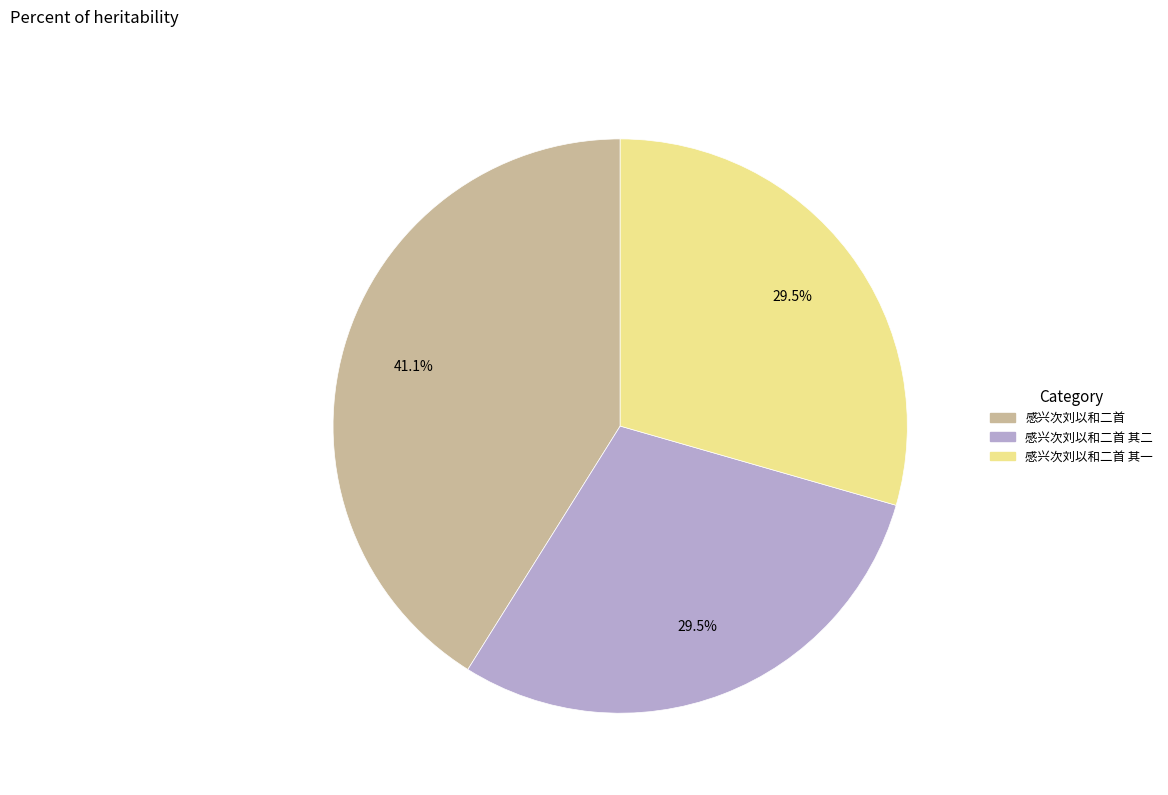

Which category has the biggest portion of the pie?

感兴次刘以和二首